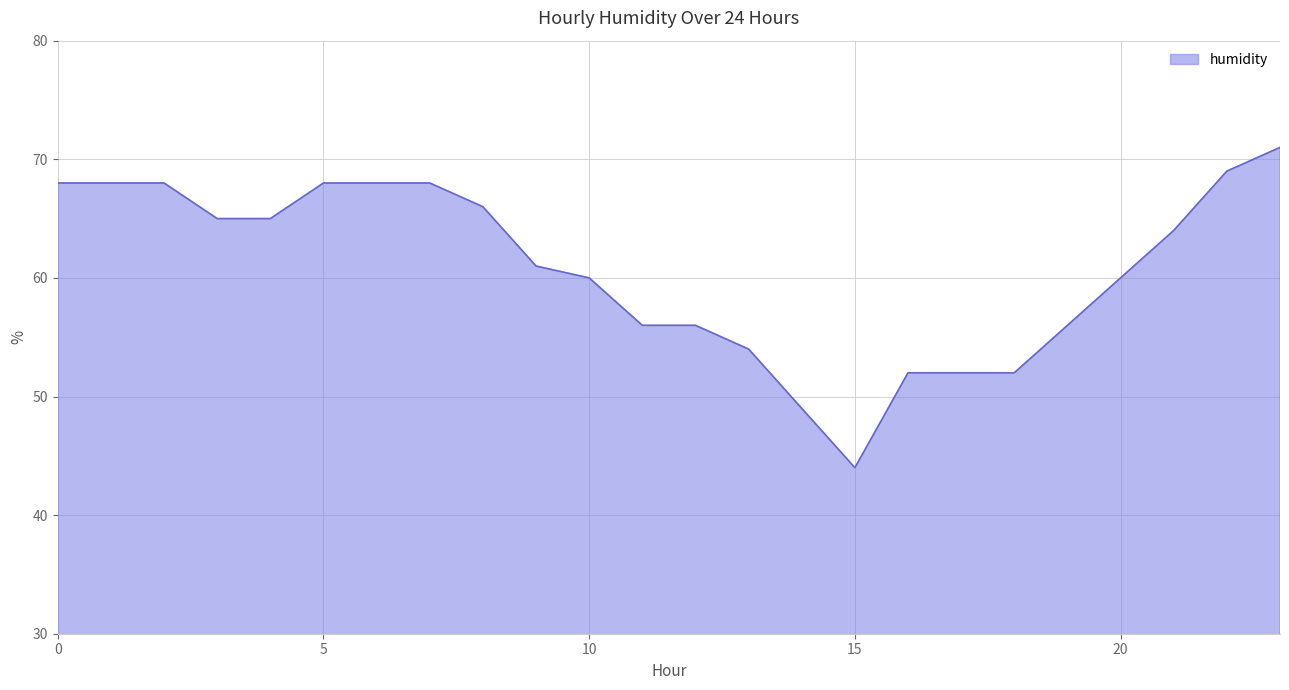

What is the minimum value shown in the chart?

44